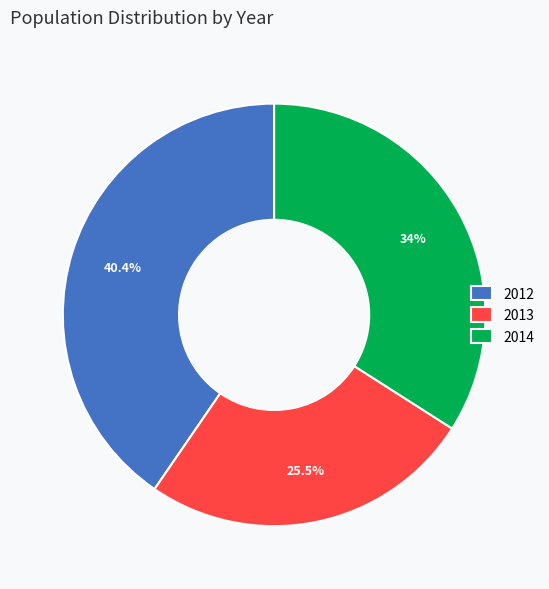

How many slices are in this pie chart?

3